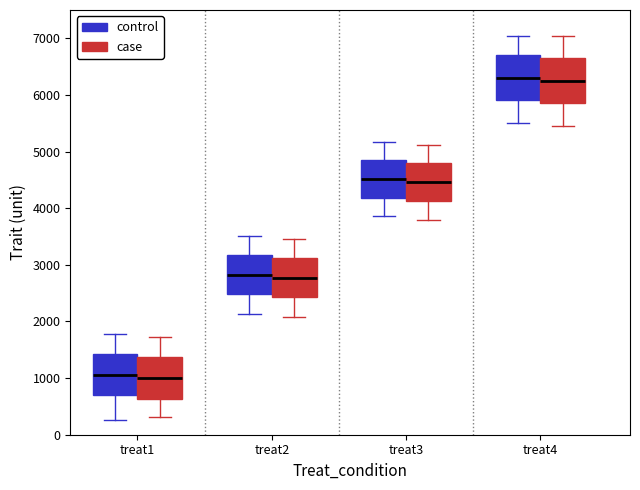

Where does the lower whisker of the box for treat3 (control) end on the y-axis? The values are not printed on the chart, so give them approximately, as read against the axis.

3900